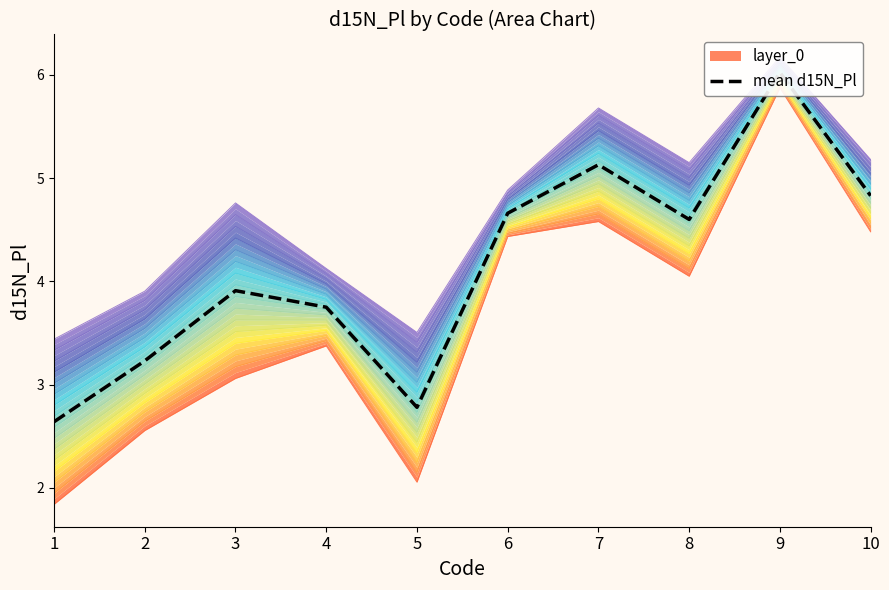

What is the value of the 1st point from the left?

2.6